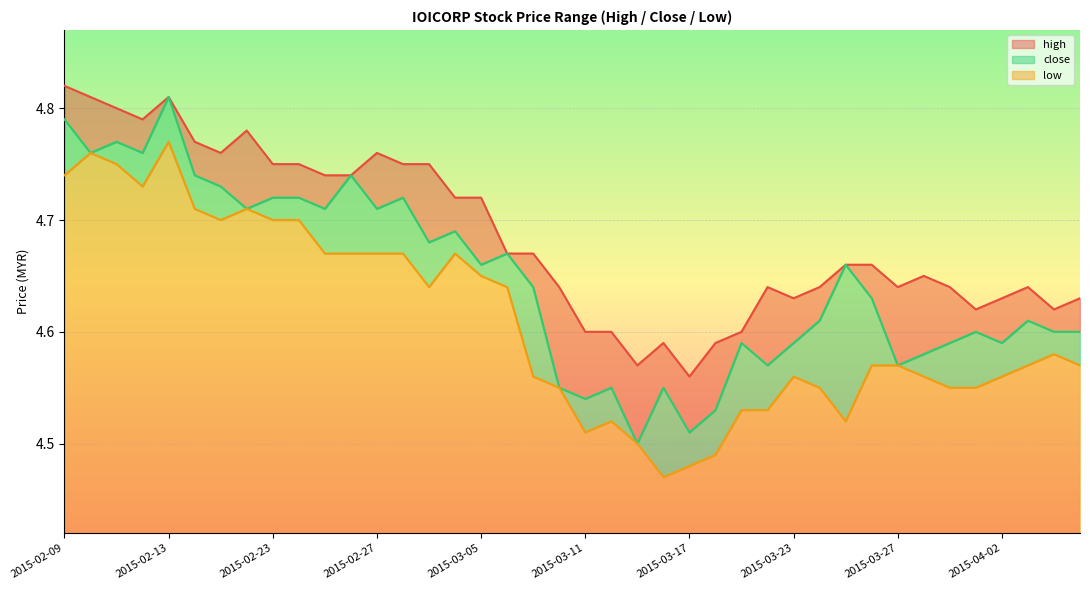

Which label corresponds to the largest value in the chart?

2015-02-09